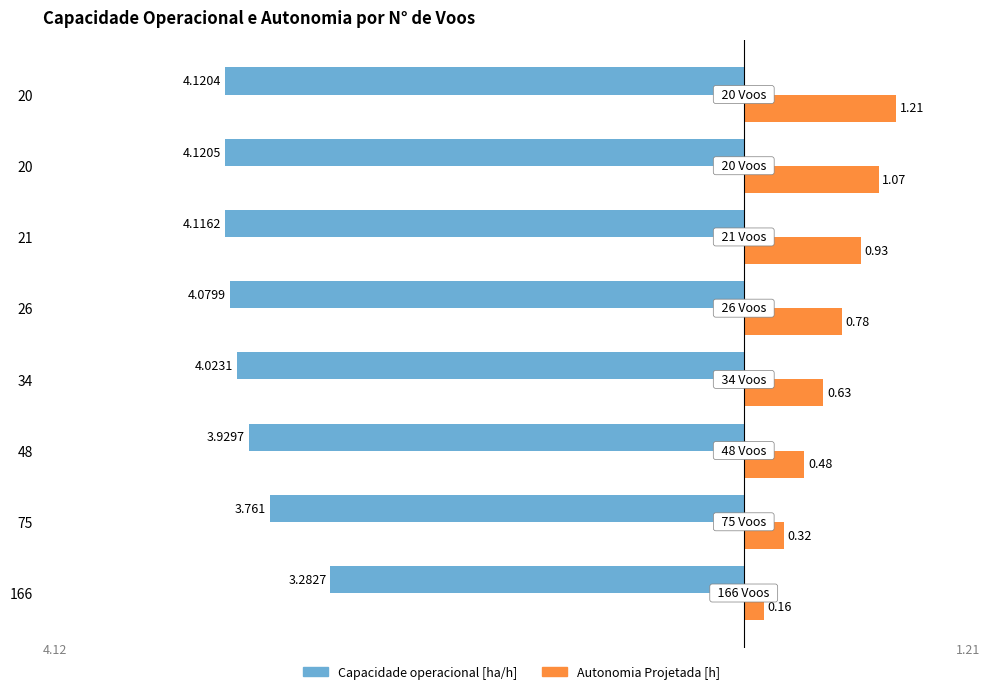

What is the value of the Capacidade operacional [ha/h] bar at the 1st from the left?

-3.3